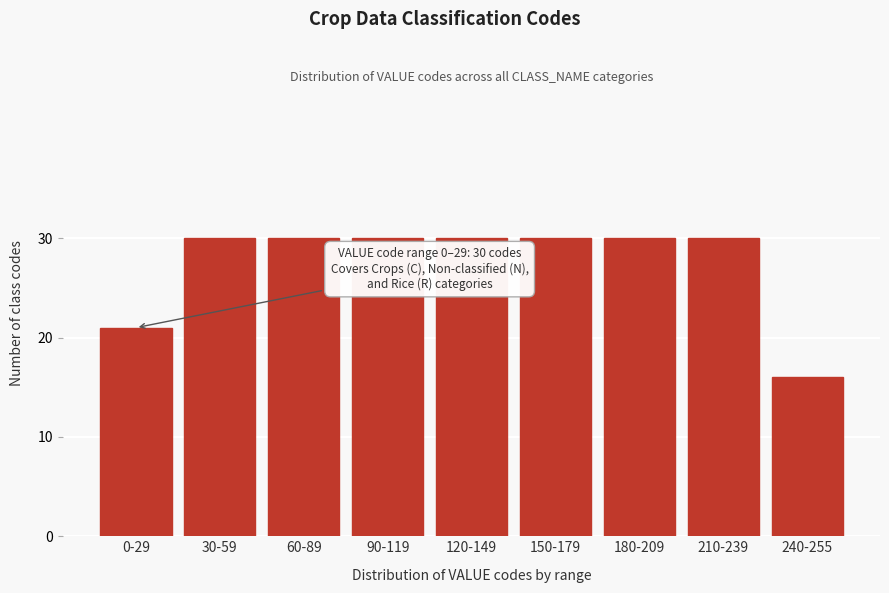

Reading left to right, what are all the values shown in this chart?

21	30	30	30	30	30	30	30	16